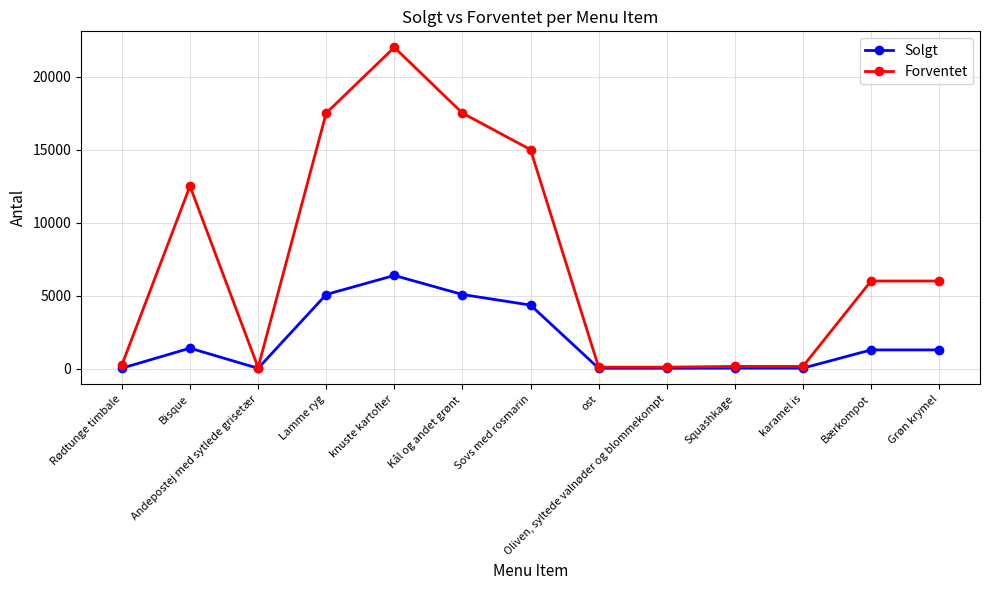

True or false: Solgt has more than 0 interior local peaks.

True